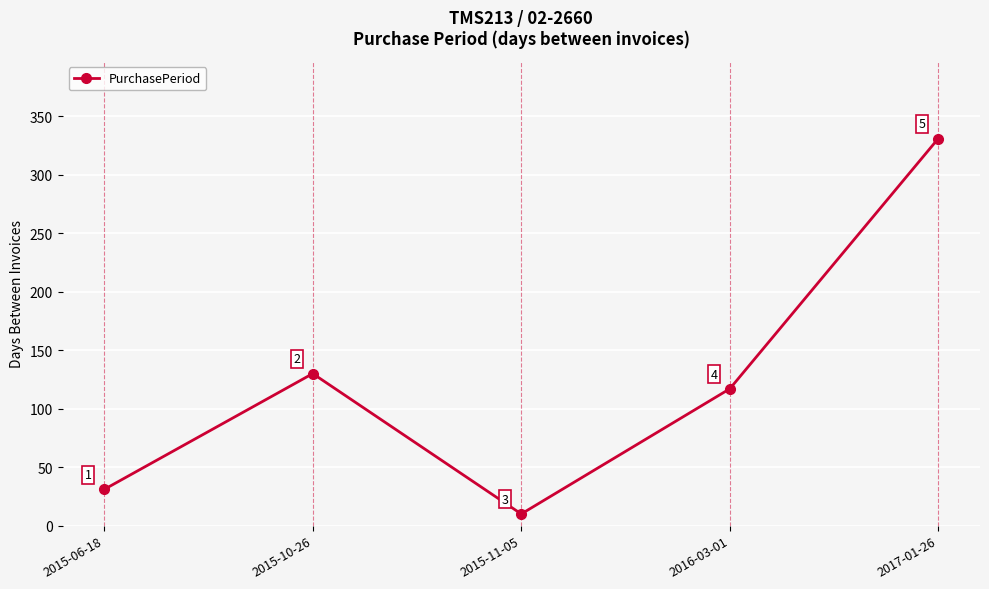

What is the sum of the values at 2015-10-26 and 2017-01-26?

461